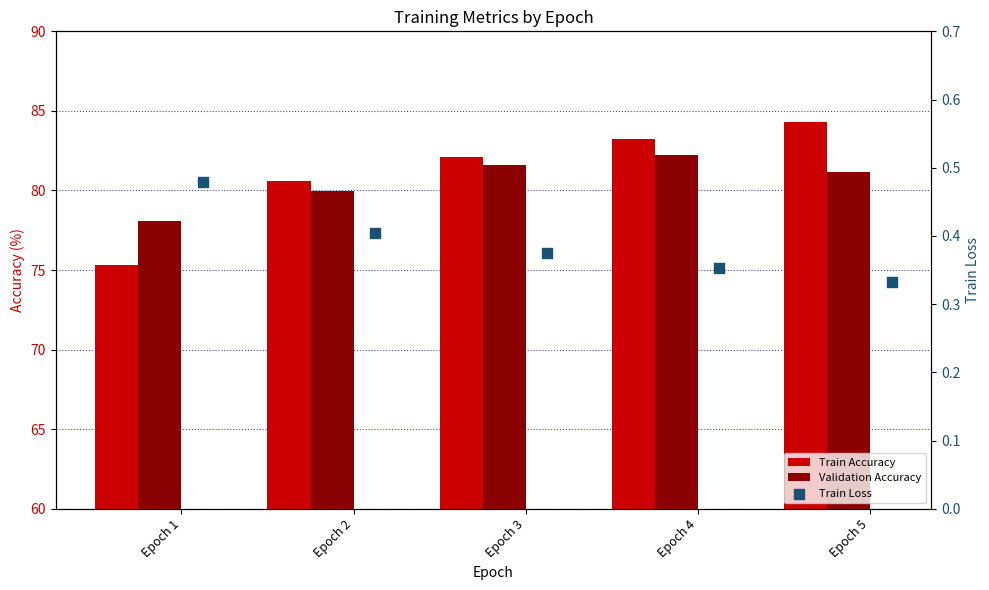

Which series has the largest total across all categories?

Train Accuracy